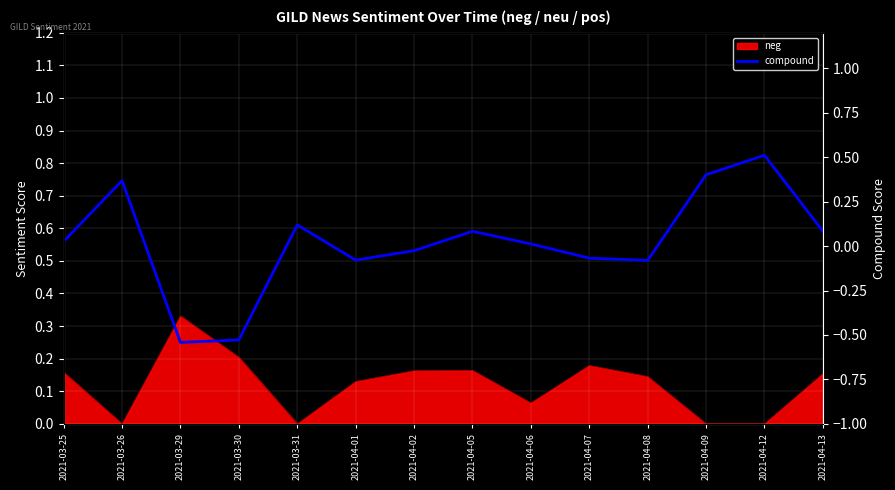

How many values are below 0?

6